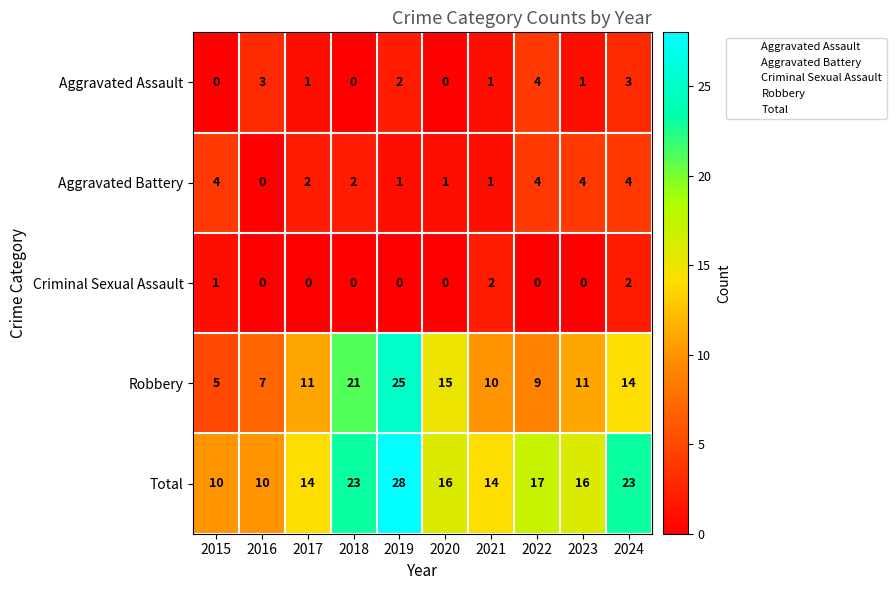

How many Criminal Sexual Assault values are between 0 and 1?

8